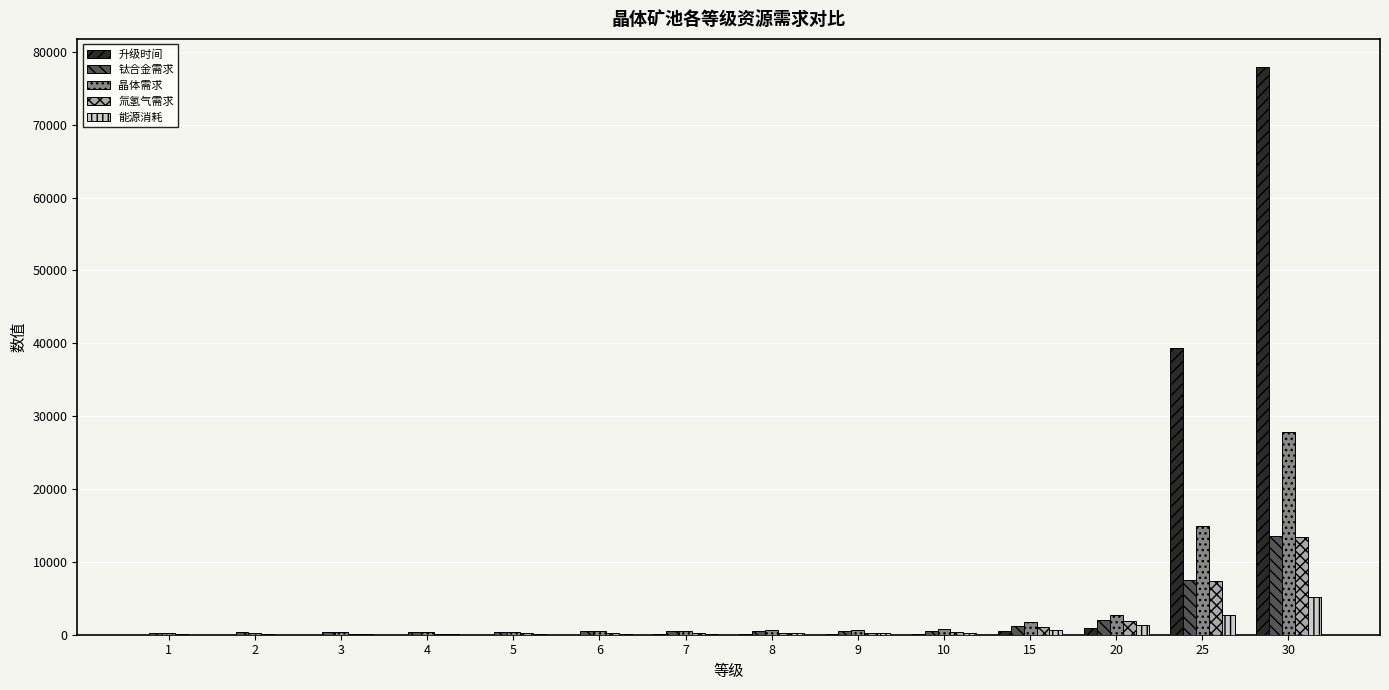

What are all the series names shown in the legend?

升级时间, 钛合金需求, 晶体需求, 氚氢气需求, 能源消耗